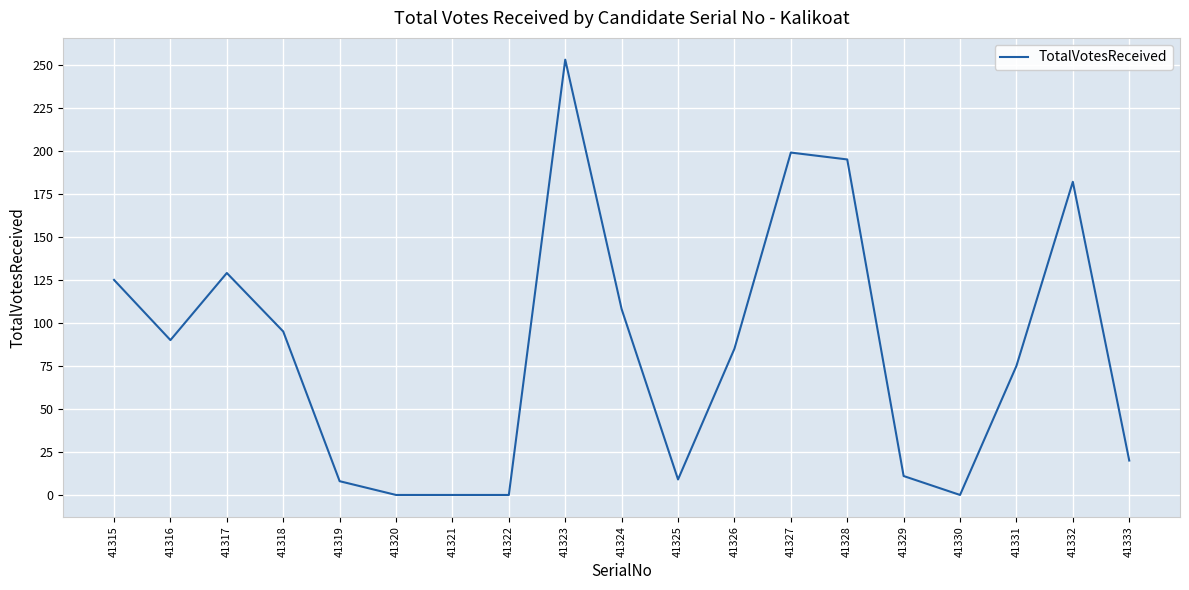

How many distinct data groups are displayed?

1